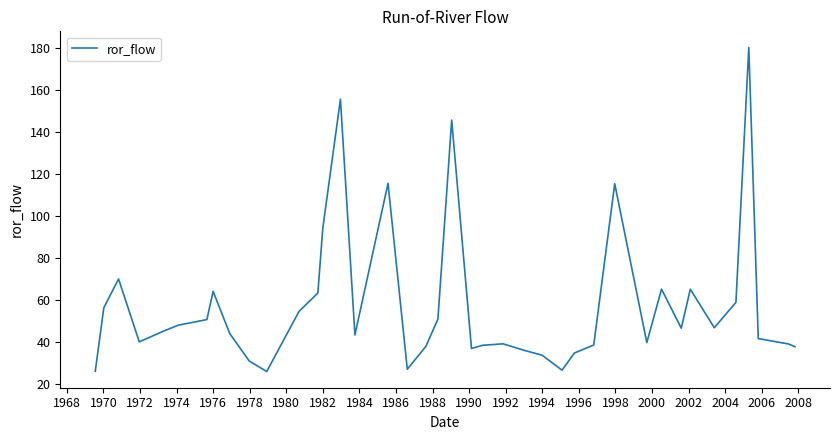

Count the number of data series in this chart.

1